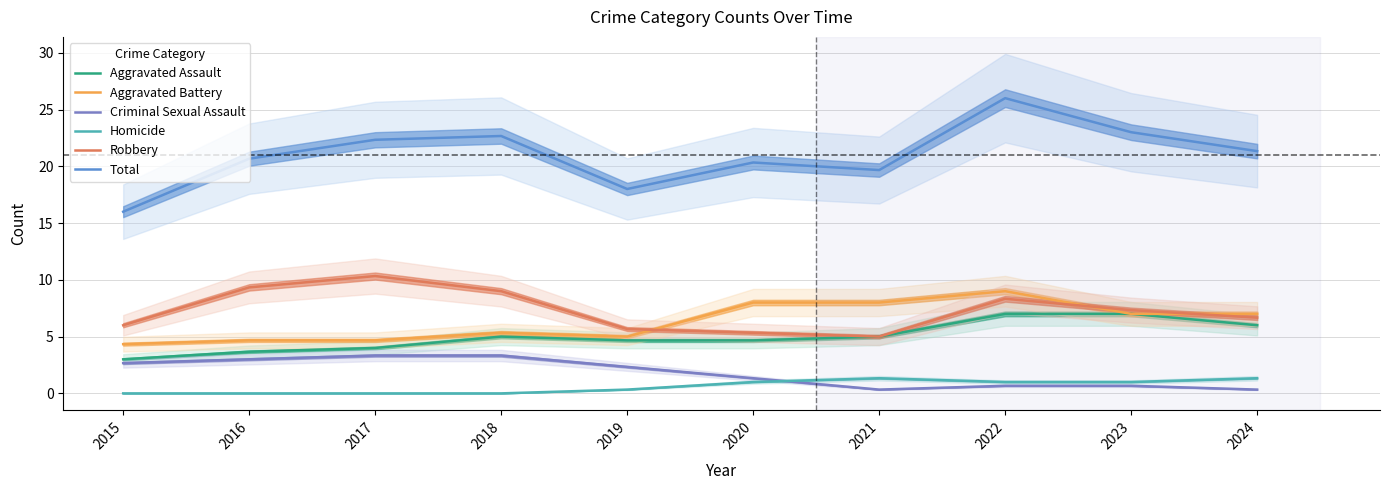

What is the difference between the Homicide values at 2017 and 2024?

1.3